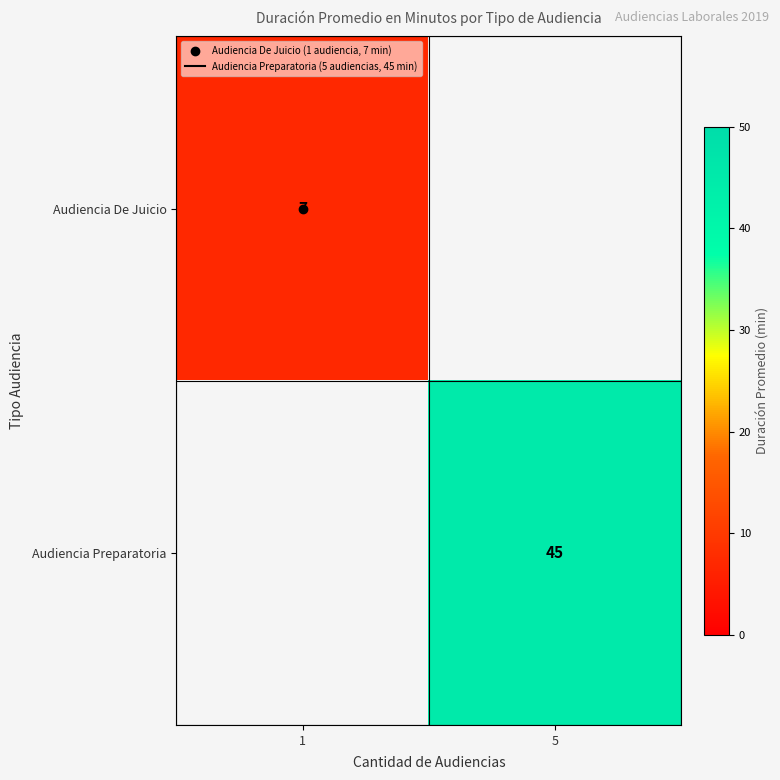

Count the number of categories in the chart.

2